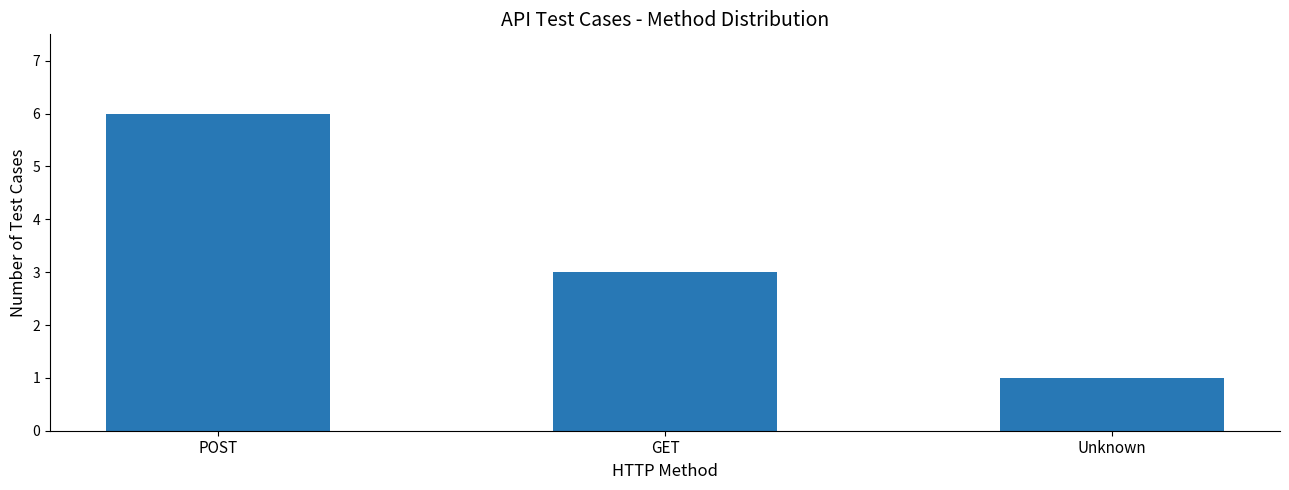

List the labels in order of value, smallest first.

Unknown, GET, POST